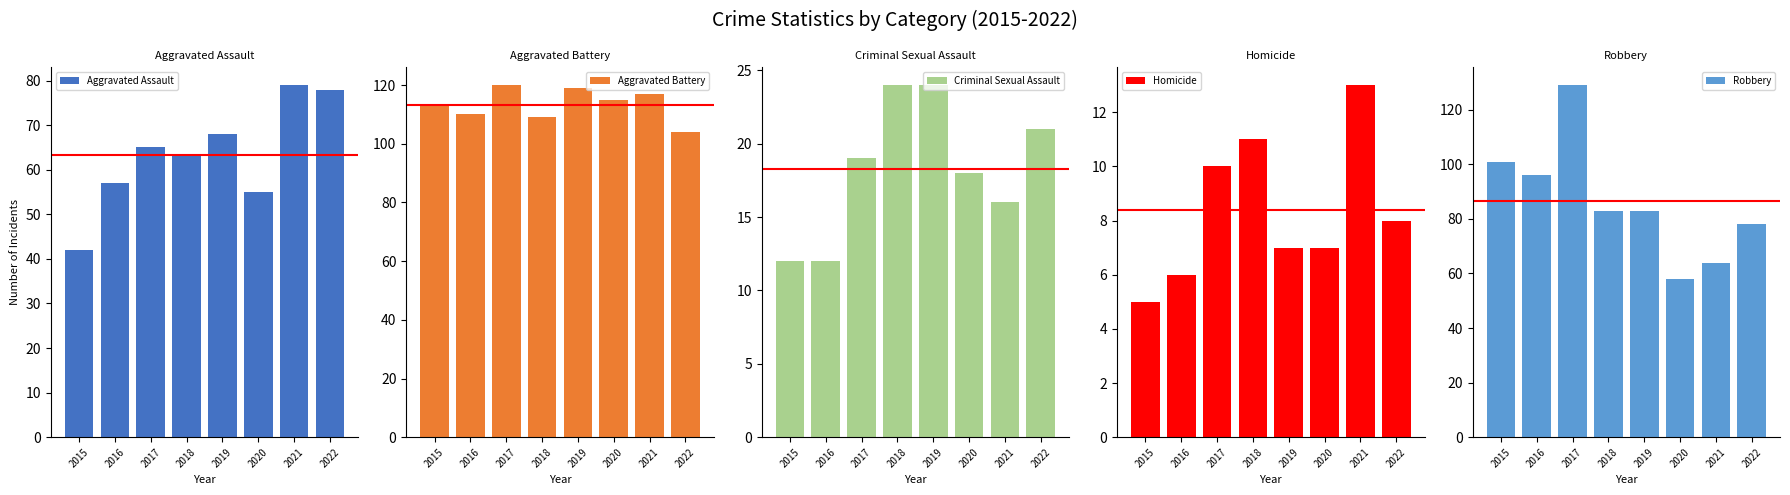

Which series changed the most between 2017 and 2018?

Robbery